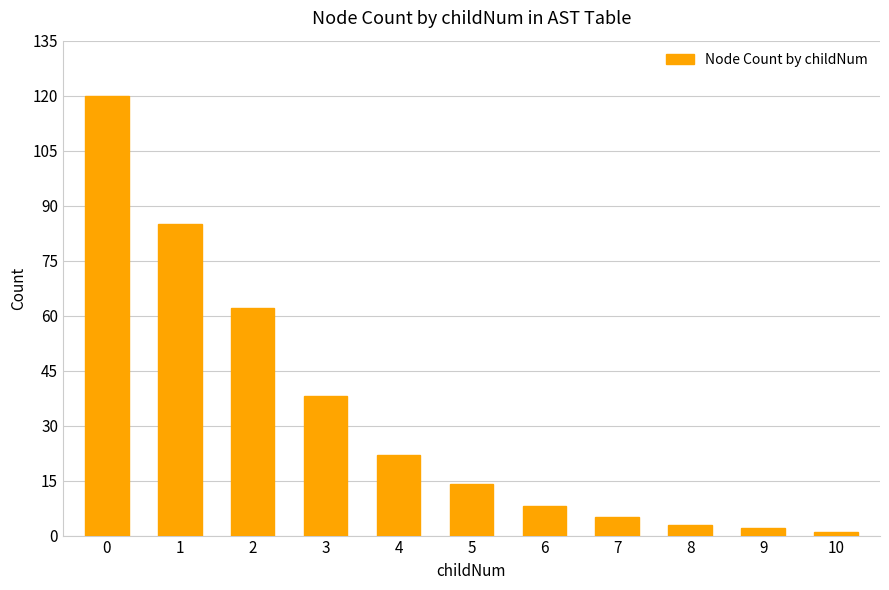

What is the change in value from 3 to 7?

-33